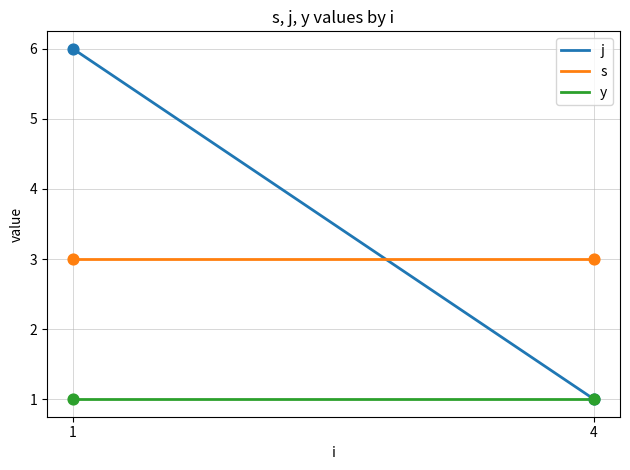

Which series has the widest spread of Y values?

j